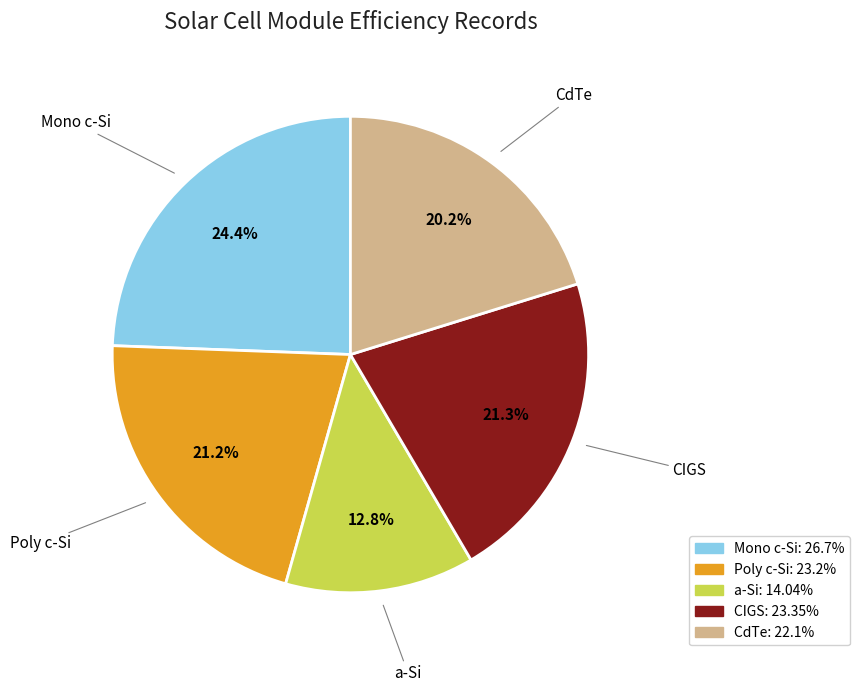

True or false: Mono c-Si accounts for 30% of the total.

False